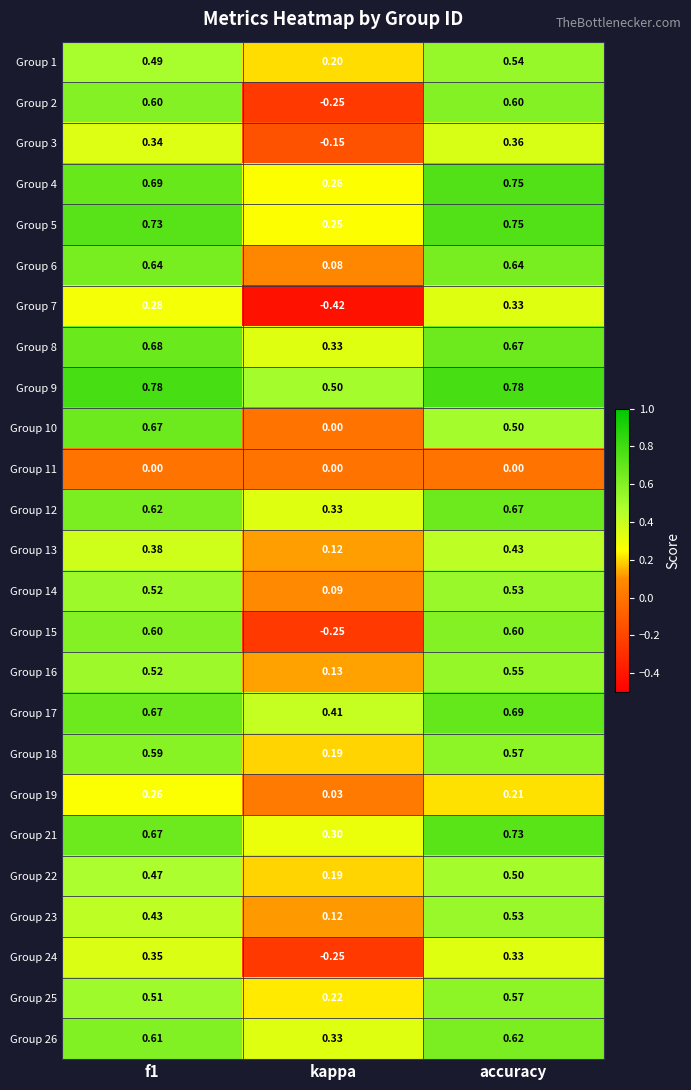

Where is Group 4 nearest to the value 0?

kappa